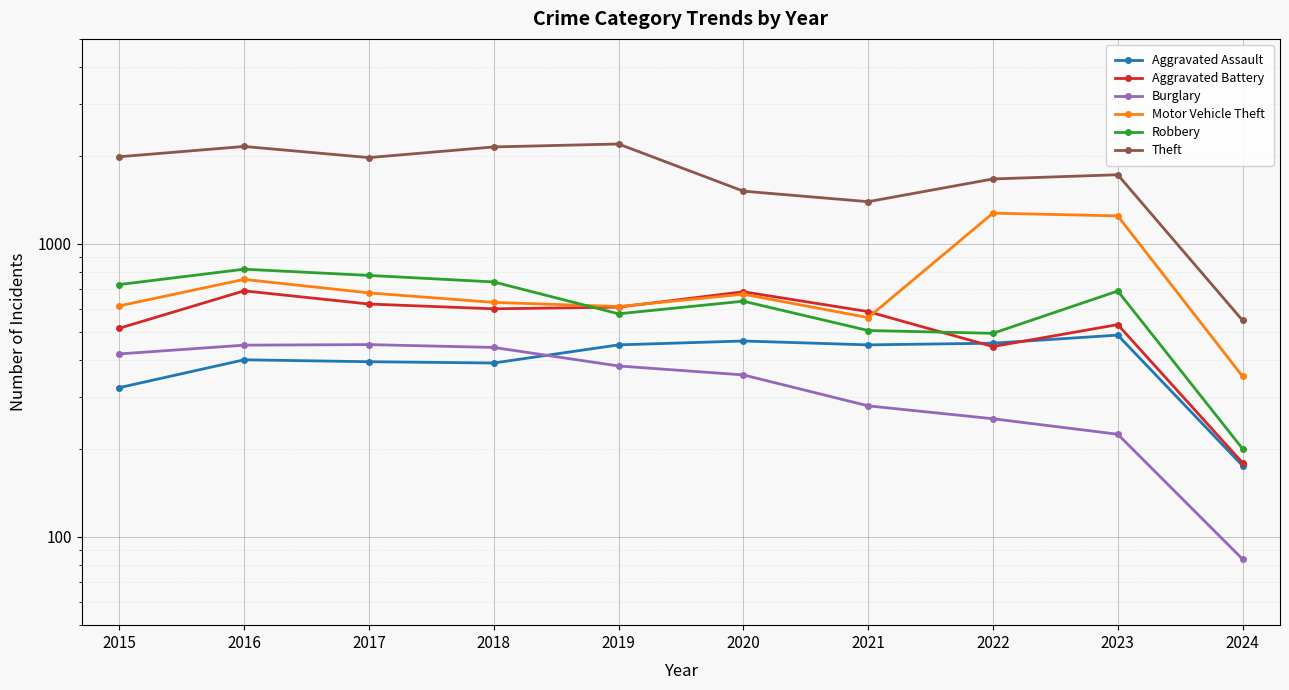

True or false: Robbery and Aggravated Battery cross at least once.

True